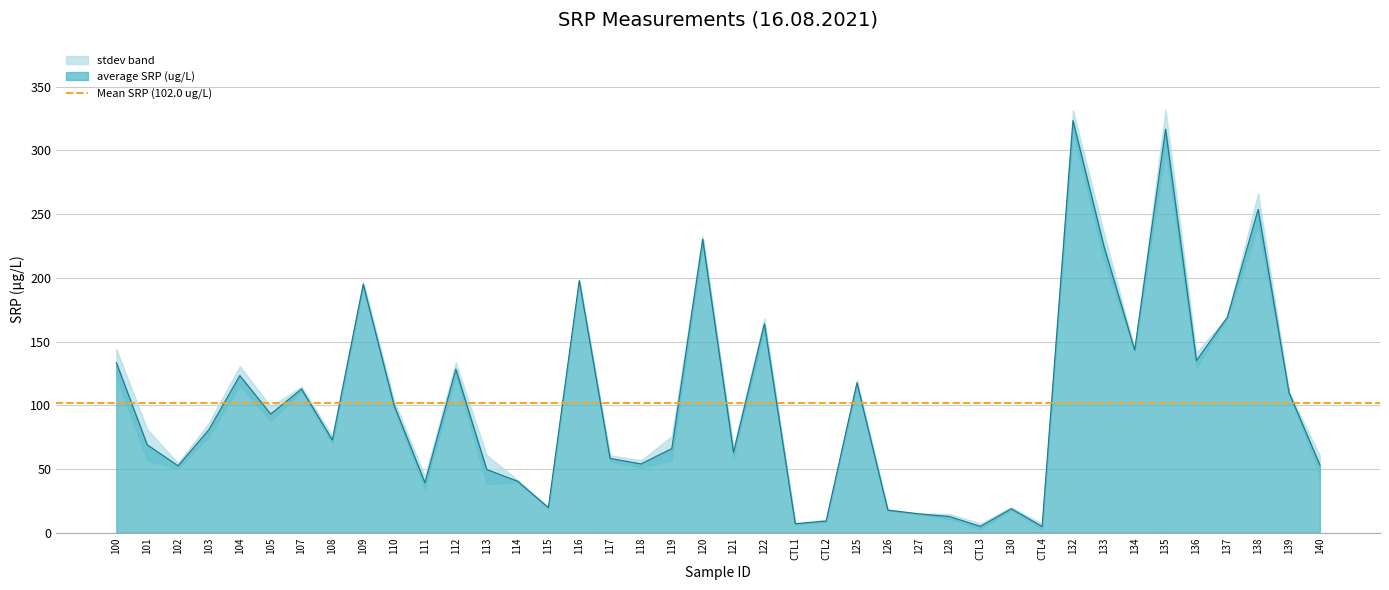

Which has a higher value, 139 or 114?

139